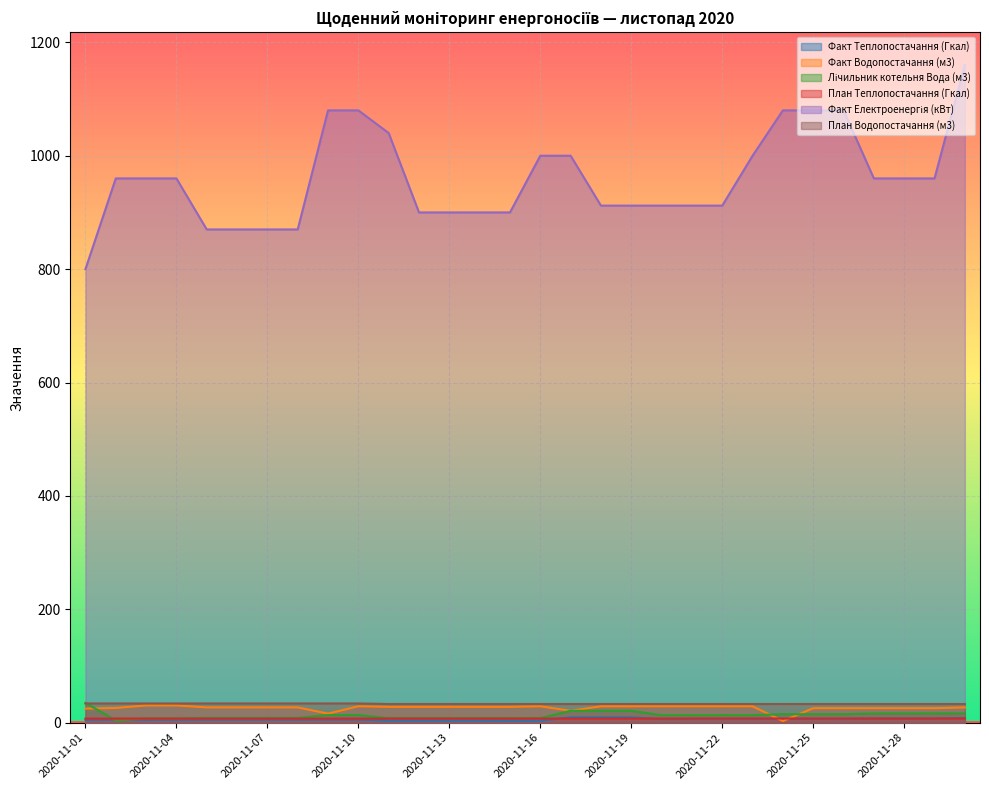

Does the chart display data point markers on the line(s)?

No